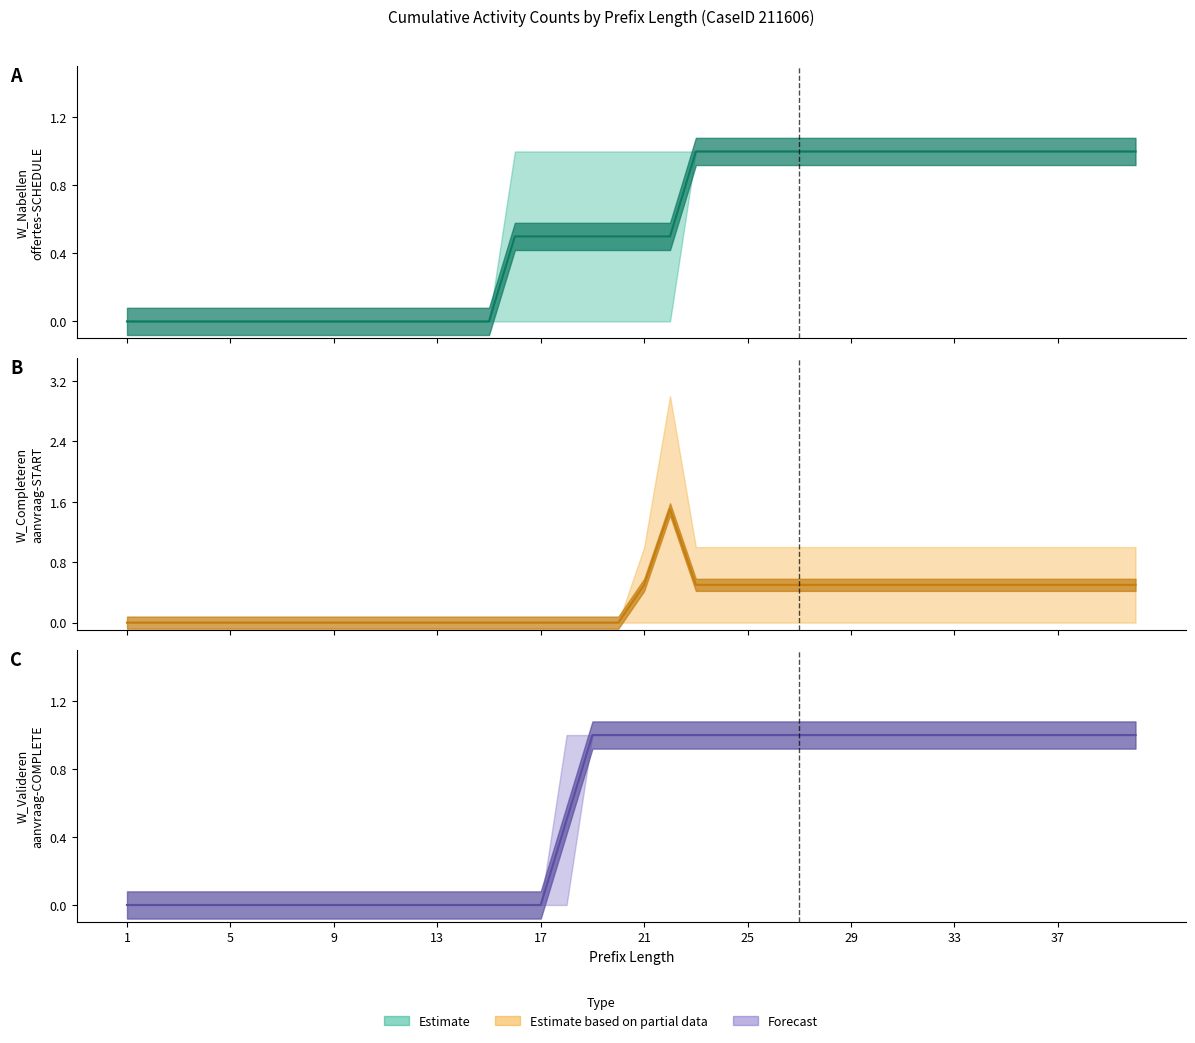

Reading left to right, what are all the values shown in this chart?

W_Nabellen offertes-SCHEDULE (line): 0.0	0.0	0.0	0.0	0.0	0.0	0.0	0.0	0.0	0.0	0.0	0.0	0.0	0.0	0.0	0.5	0.5	0.5	0.5	0.5	0.5	0.5	1.0	1.0	1.0	1.0	1.0	1.0	1.0	1.0	1.0	1.0	1.0	1.0	1.0	1.0	1.0	1.0	1.0	1.0
W_Completeren aanvraag-START (line): 0.0	0.0	0.0	0.0	0.0	0.0	0.0	0.0	0.0	0.0	0.0	0.0	0.0	0.0	0.0	0.0	0.0	0.0	0.0	0.0	0.5	1.5	0.5	0.5	0.5	0.5	0.5	0.5	0.5	0.5	0.5	0.5	0.5	0.5	0.5	0.5	0.5	0.5	0.5	0.5
W_Valideren aanvraag-COMPLETE (line): 0.0	0.0	0.0	0.0	0.0	0.0	0.0	0.0	0.0	0.0	0.0	0.0	0.0	0.0	0.0	0.0	0.0	0.5	1.0	1.0	1.0	1.0	1.0	1.0	1.0	1.0	1.0	1.0	1.0	1.0	1.0	1.0	1.0	1.0	1.0	1.0	1.0	1.0	1.0	1.0